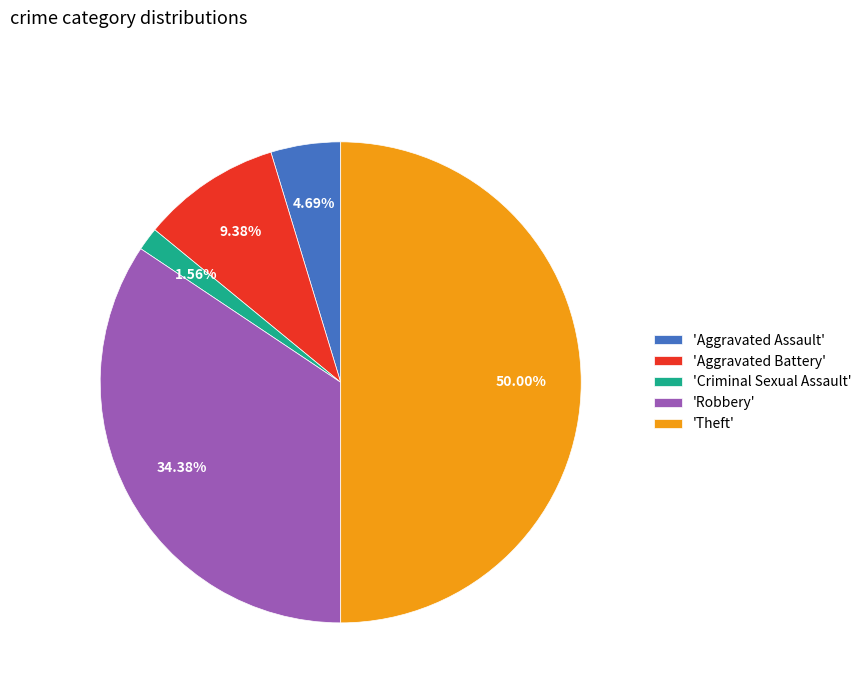

Does 'Criminal Sexual Assault' represent more than half of the total?

No